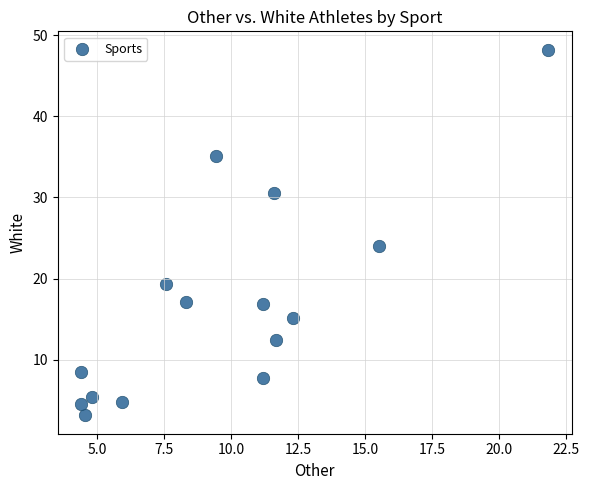

What is the range of Y values (max minus min)?

45.1